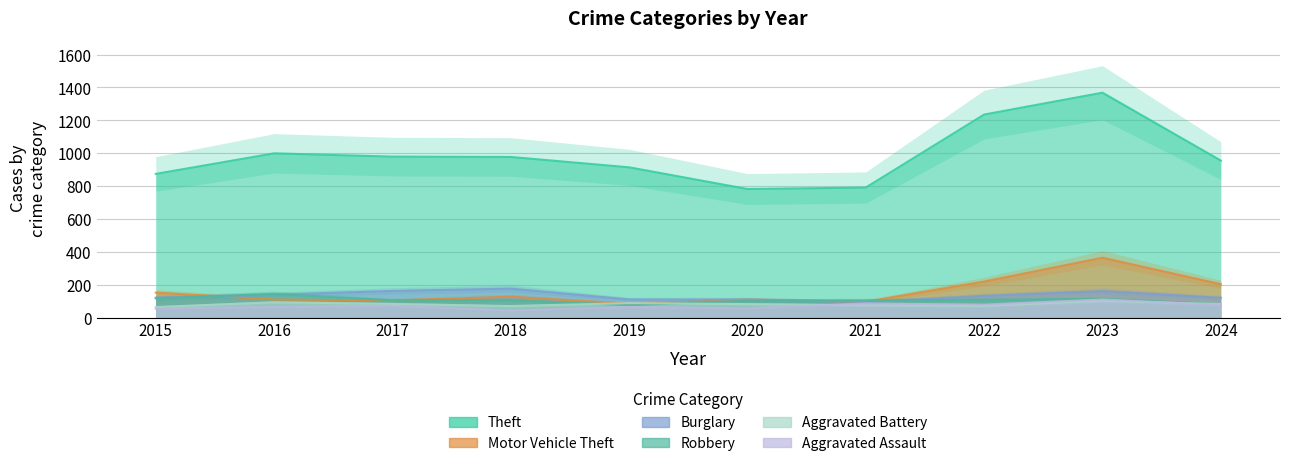

How many values in the Aggravated Battery series are below 82?

4